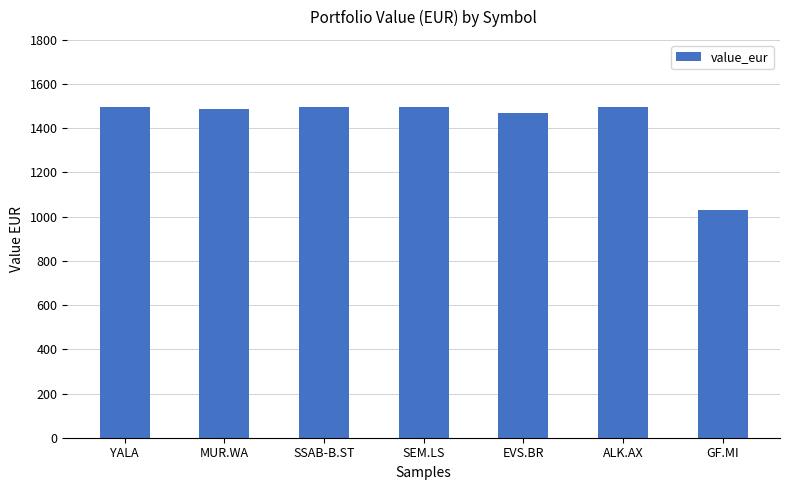

Are the bars grouped side by side (vs. stacked)?

No